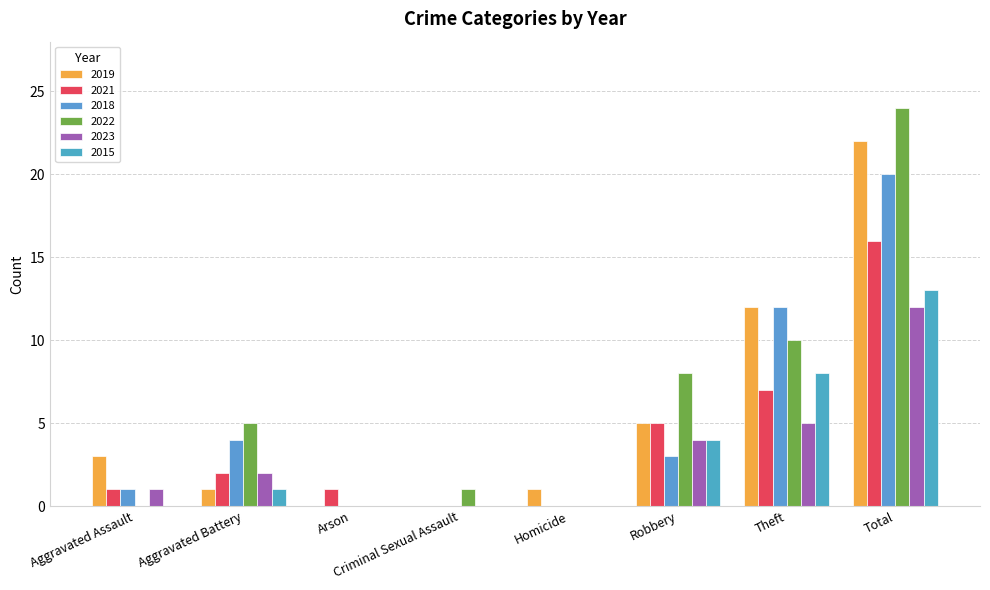

Which label corresponds to the smallest value in the chart?

Arson